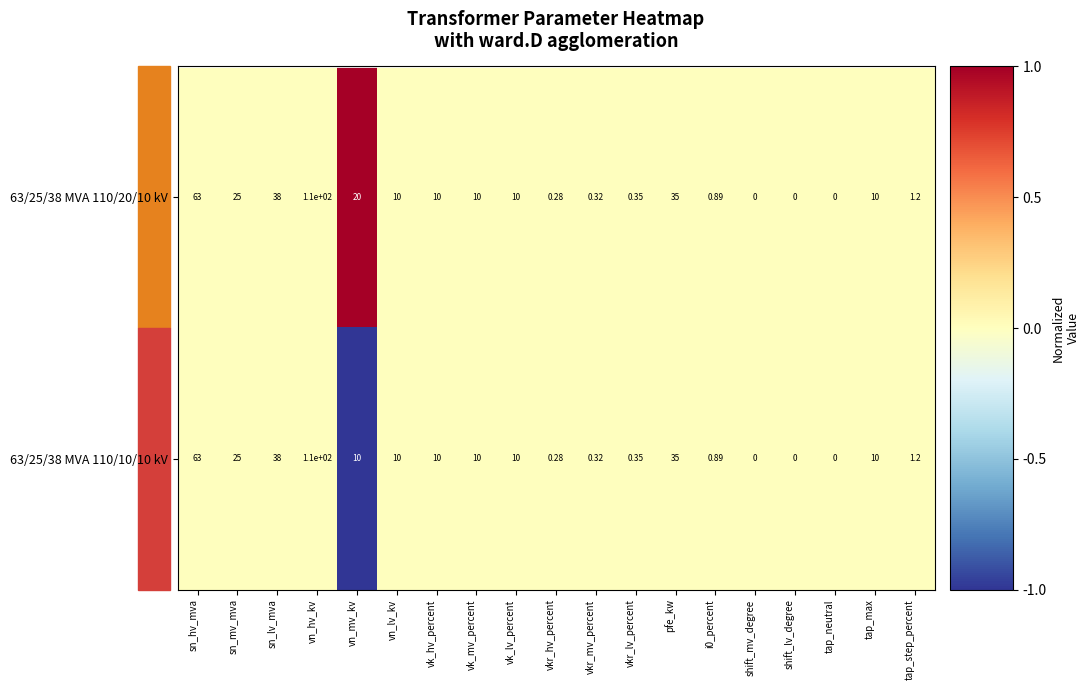

At which label does 63/25/38 MVA 110/10/10 kV first exceed 10?

sn_hv_mva